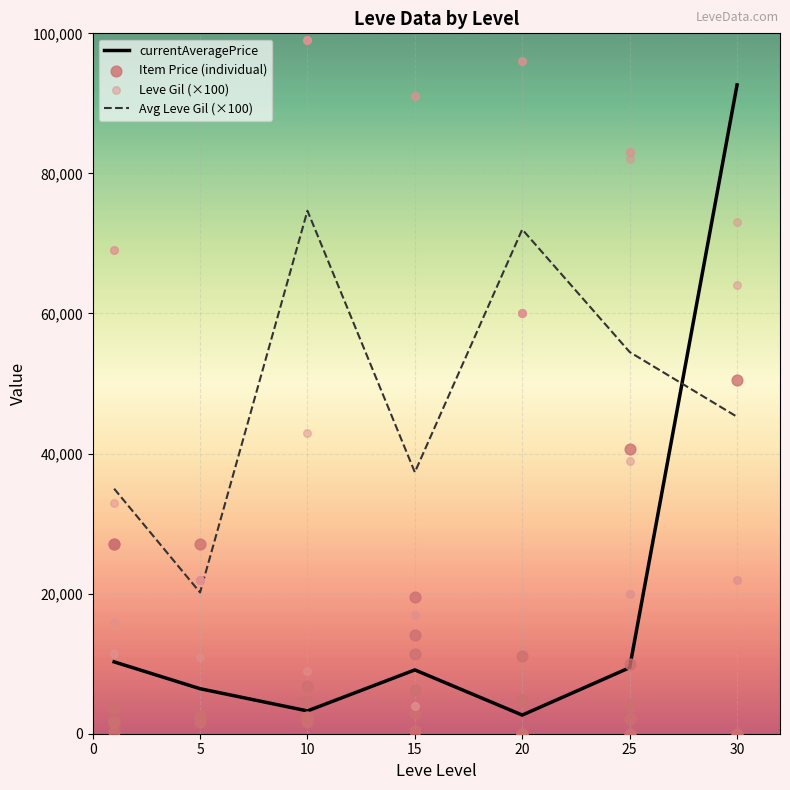

At which category is the sum across all series the highest?

30